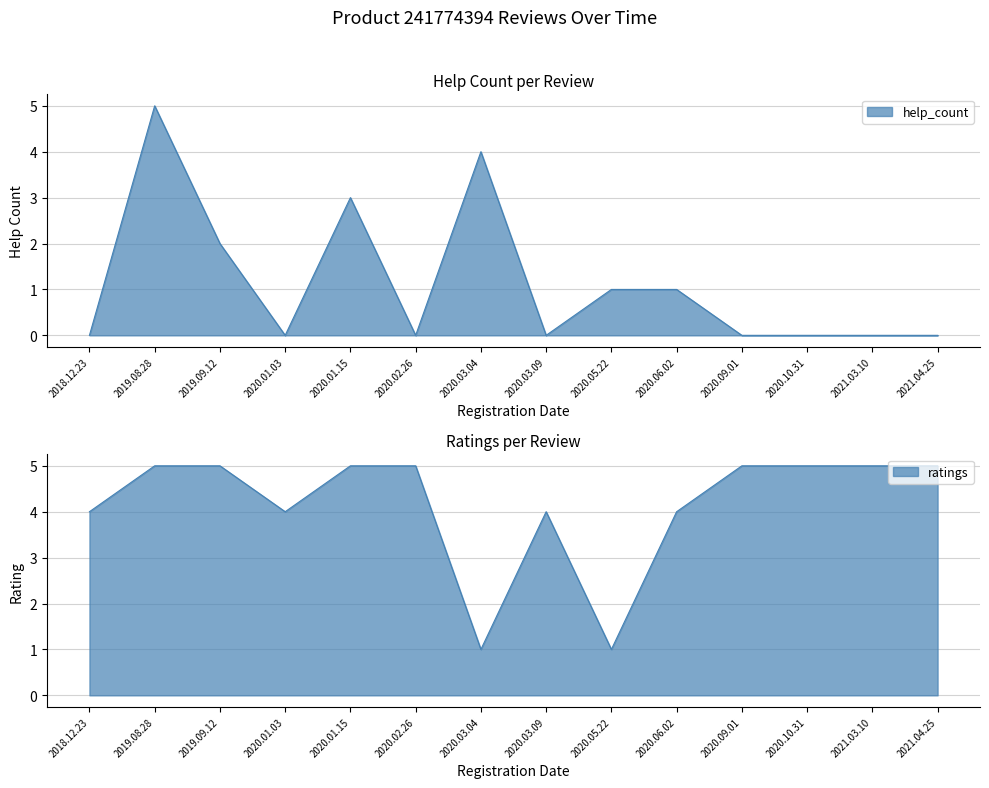

Count the number of data series in this chart.

2